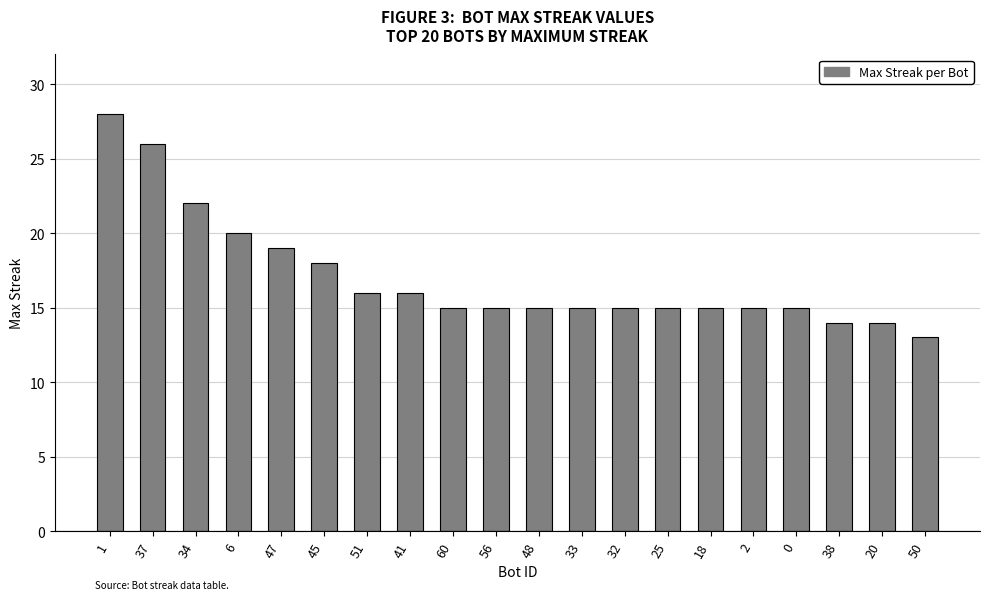

Count the number of data series in this chart.

1